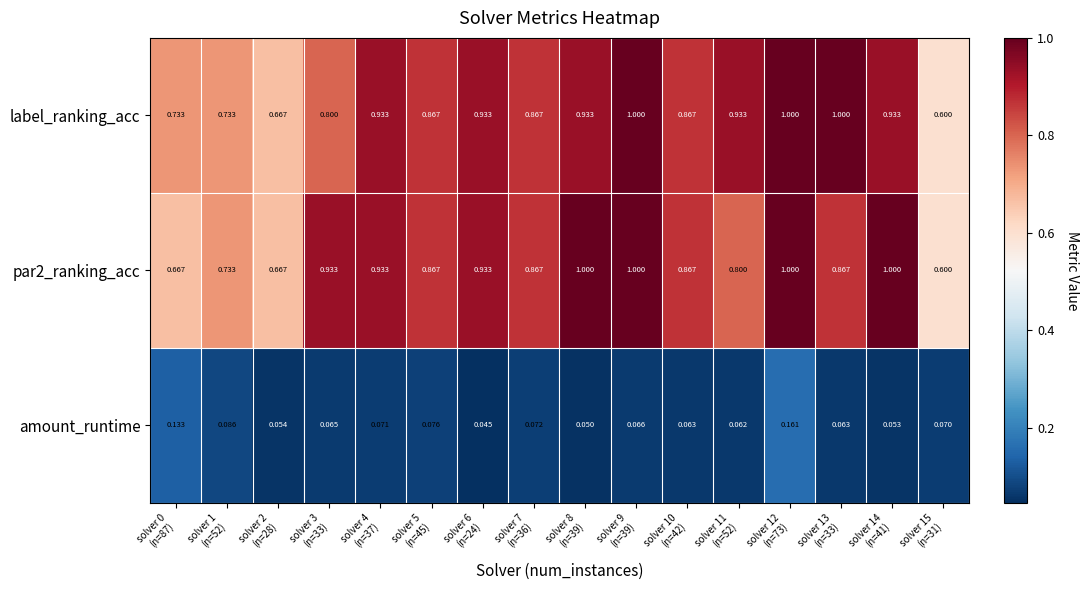

Which series has the largest total across all categories?

label_ranking_acc